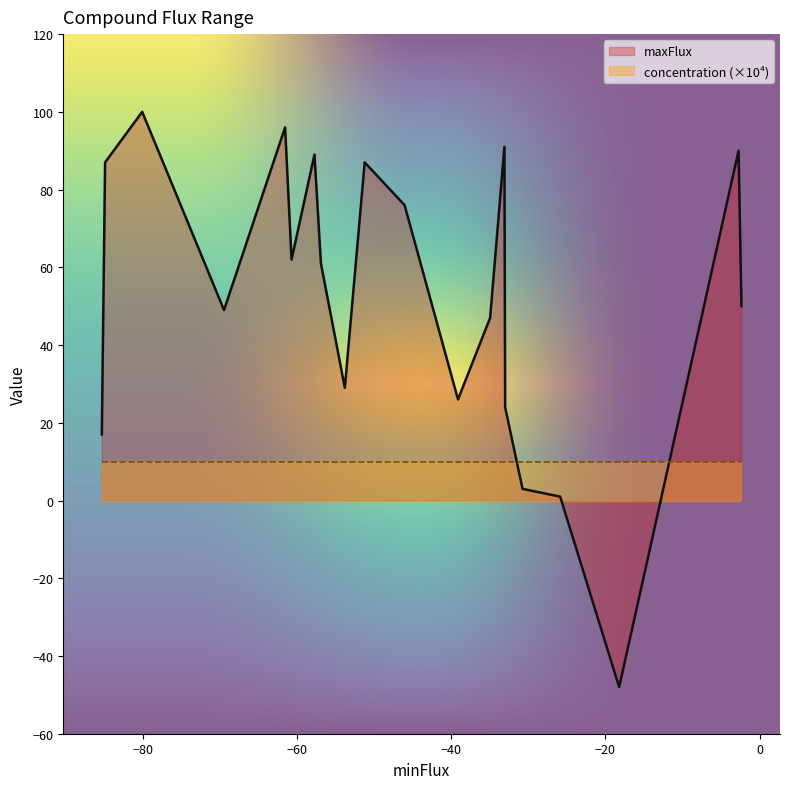

Which series has the largest total across all categories?

maxFlux